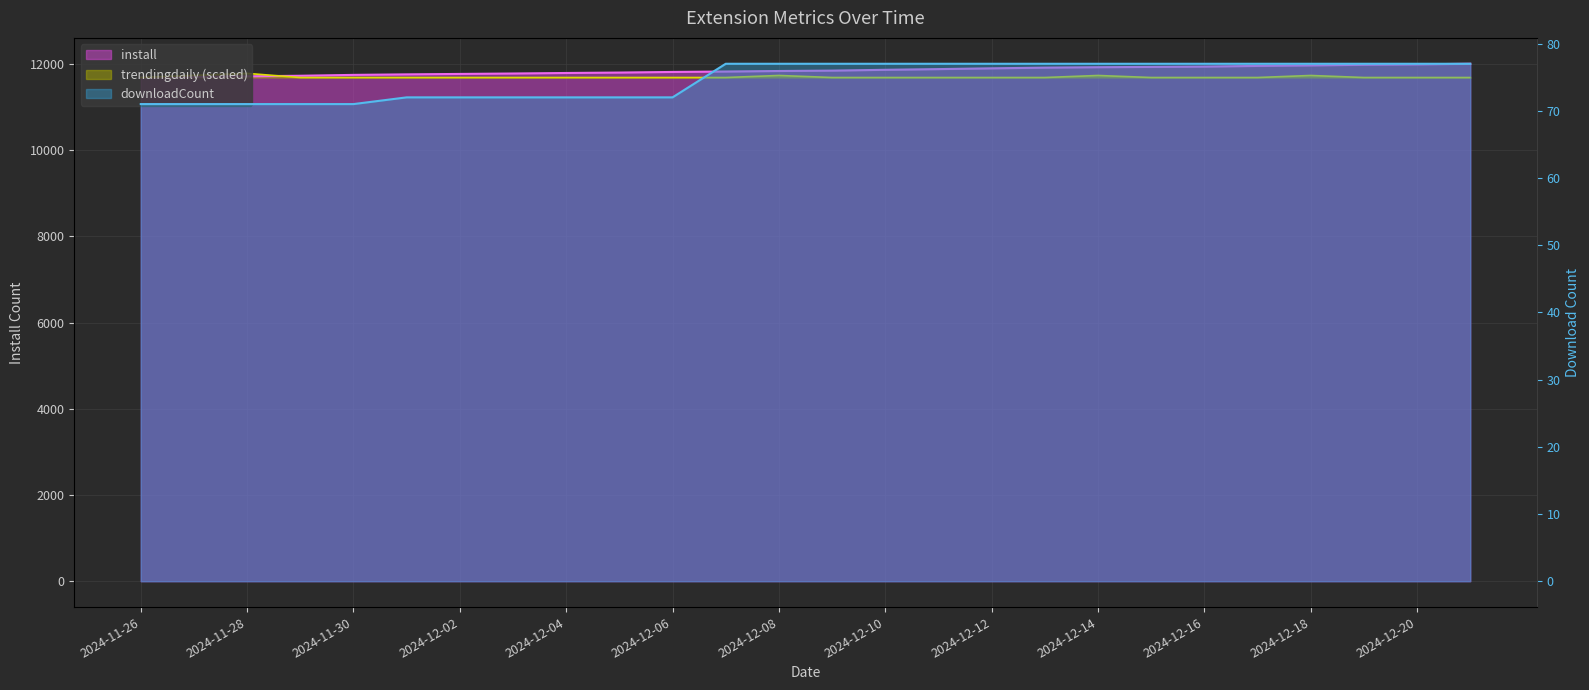

Which category has the highest value across all series?

2024-12-21